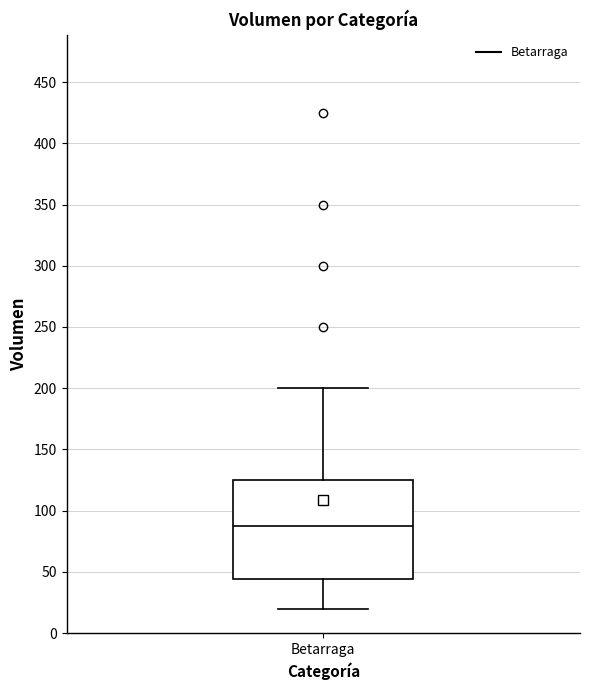

Transcribe this box plot: give where the median line is, the range the box spans, and where the two whiskers end, as read against the y-axis. The values are not printed on the chart, so give them approximately, as read against the axis.

median 90, box 45 to 125, whiskers 20 to 200